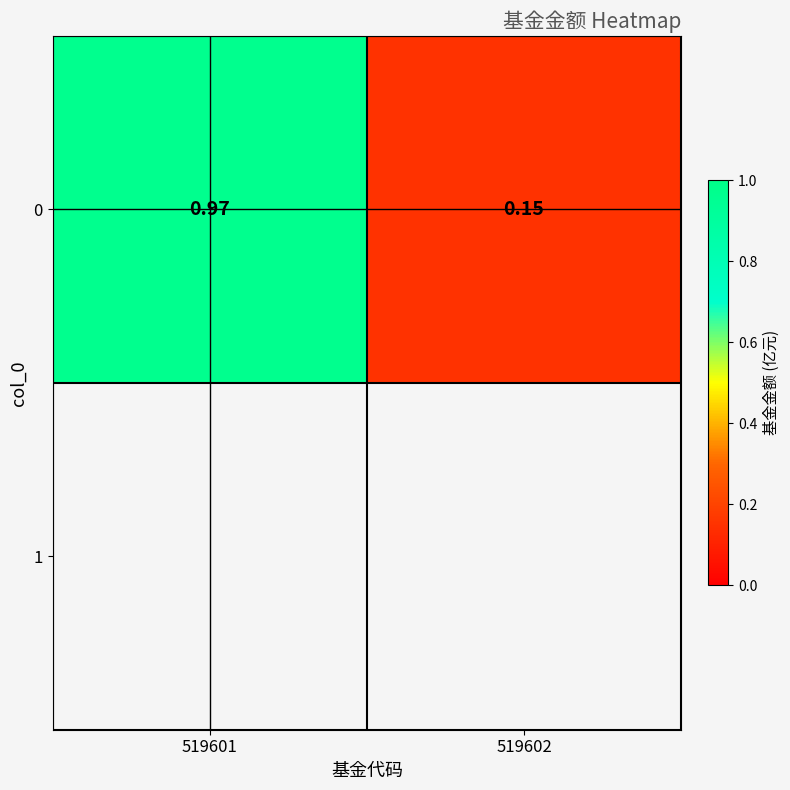

Reading left to right, transcribe all the data shown in this chart.

1.0	0.1